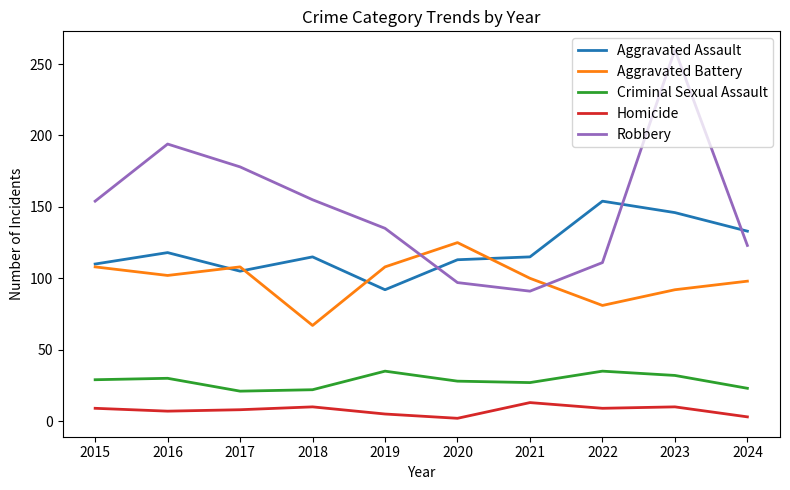

Which series has the widest spread of values?

Robbery